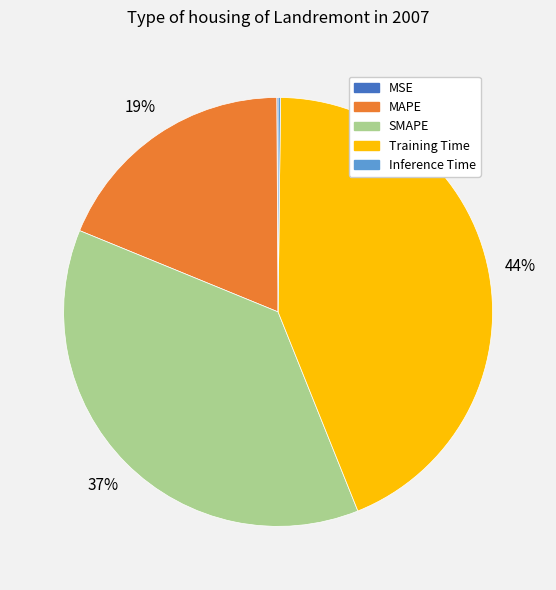

To the nearest percent, what is the difference between the largest and smallest slice percentages?

44%